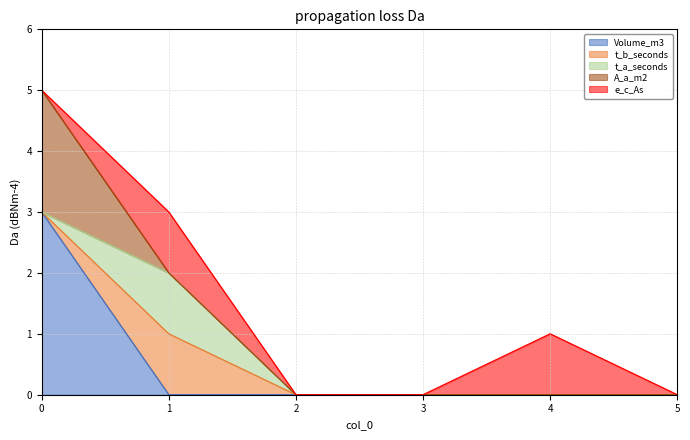

Is the value of e_c_As at 0 greater than the value of A_a_m2 at 0?

No